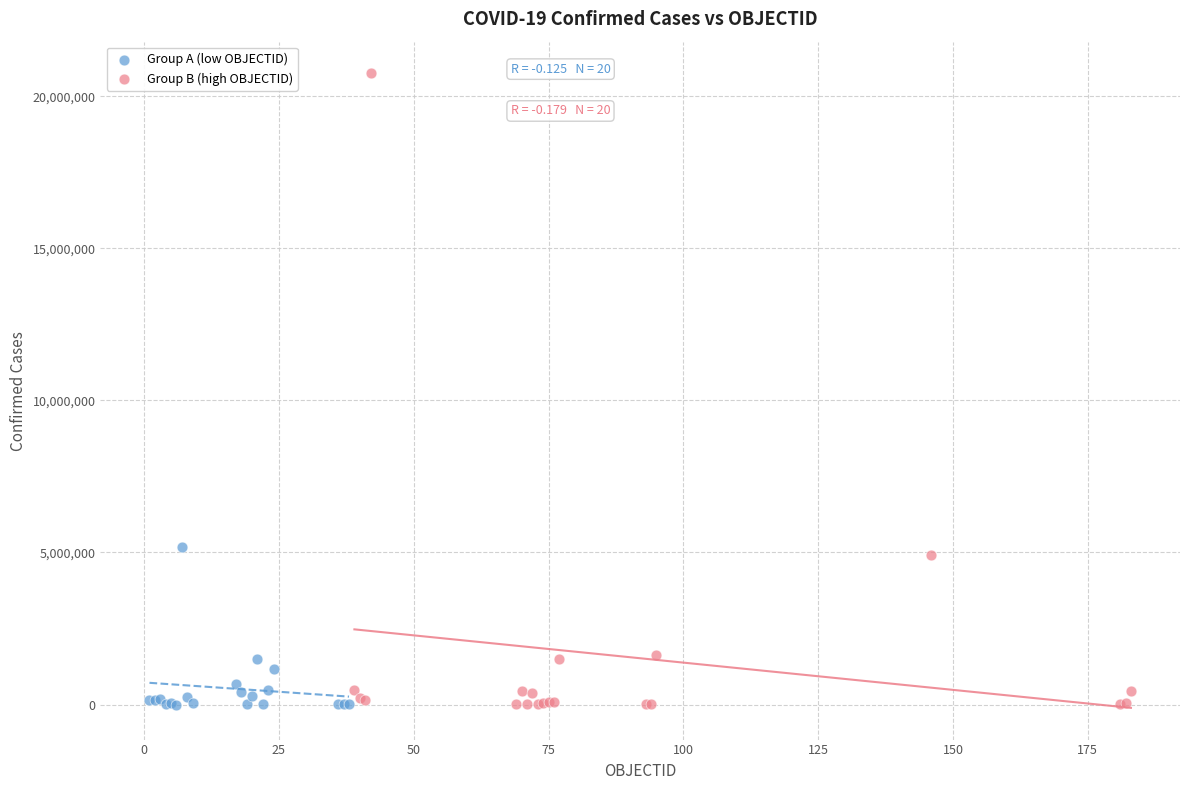

Which series reaches the maximum Y coordinate?

Group B (high OBJECTID)